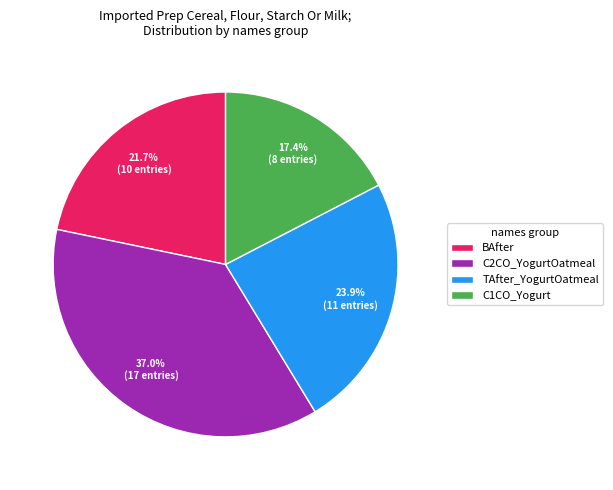

Rank the categories by value from lowest to highest.

C1CO_Yogurt, BAfter, TAfter_YogurtOatmeal, C2CO_YogurtOatmeal